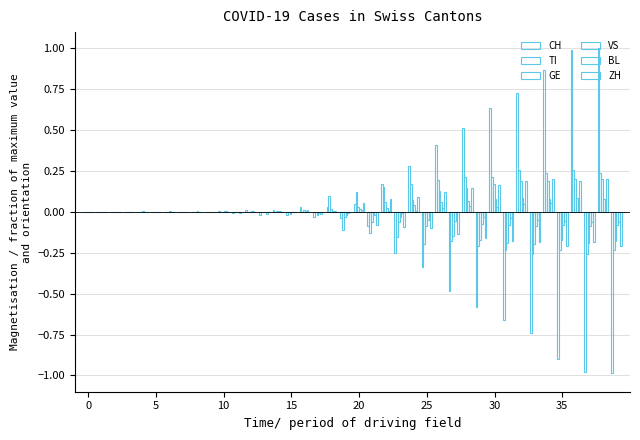

How many groups of bars are there?

40